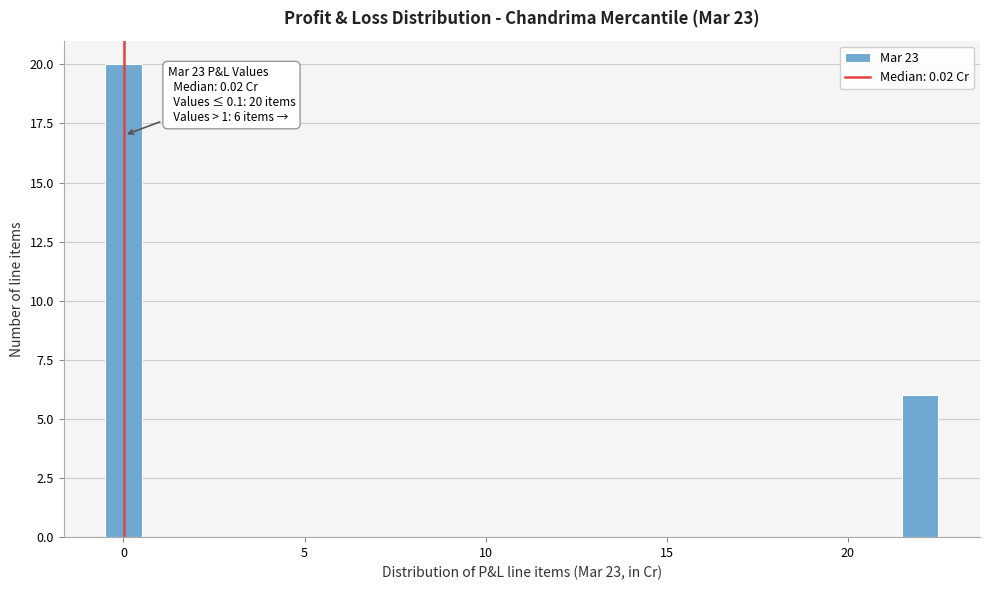

Read against the x-axis, roughly where is the centre of the tallest bar?

0.0